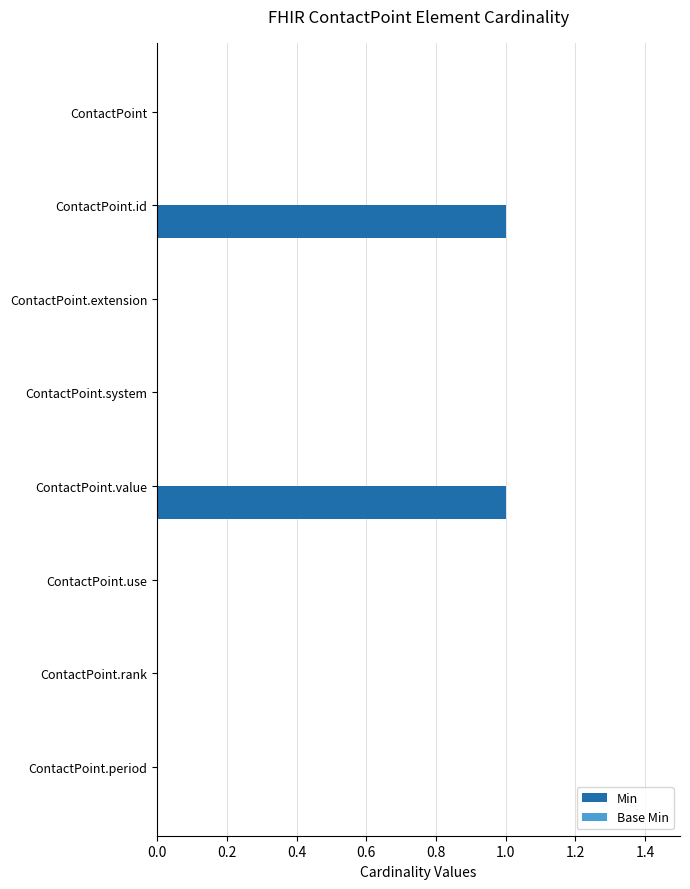

Are the bars horizontal?

Yes